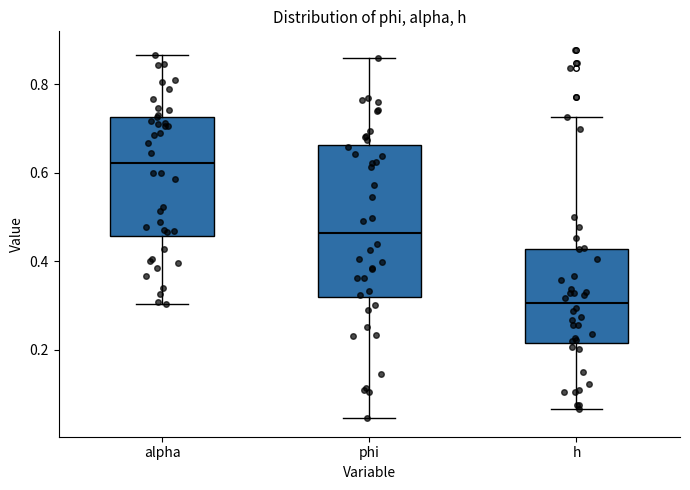

Which box's median line is the lowest?

h